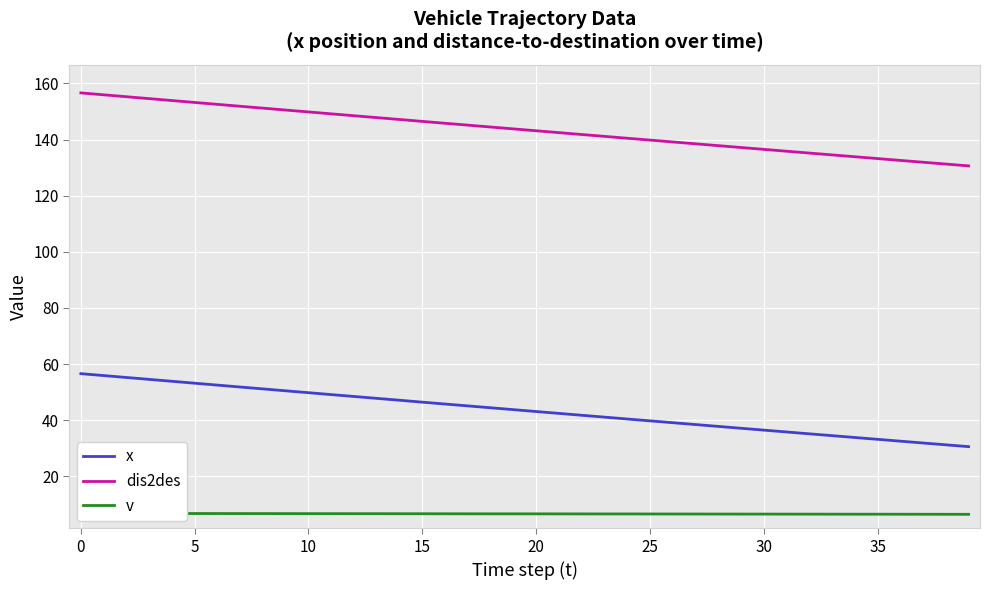

Does the chart display data point markers on the line(s)?

No